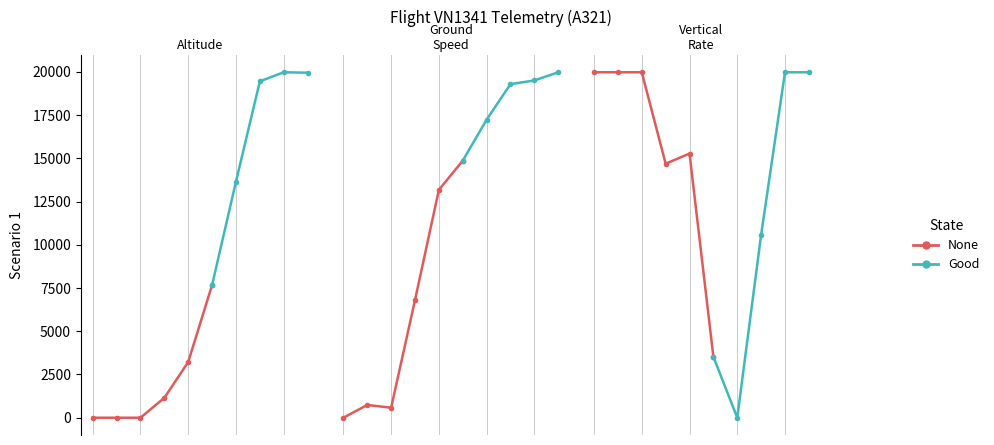

Does the chart have visible grid lines?

Yes